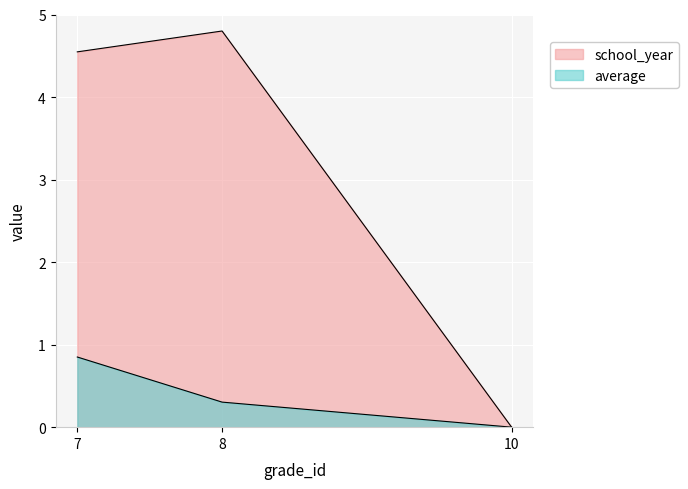

Rank the categories by school_year value from highest to lowest.

8, 7, 10